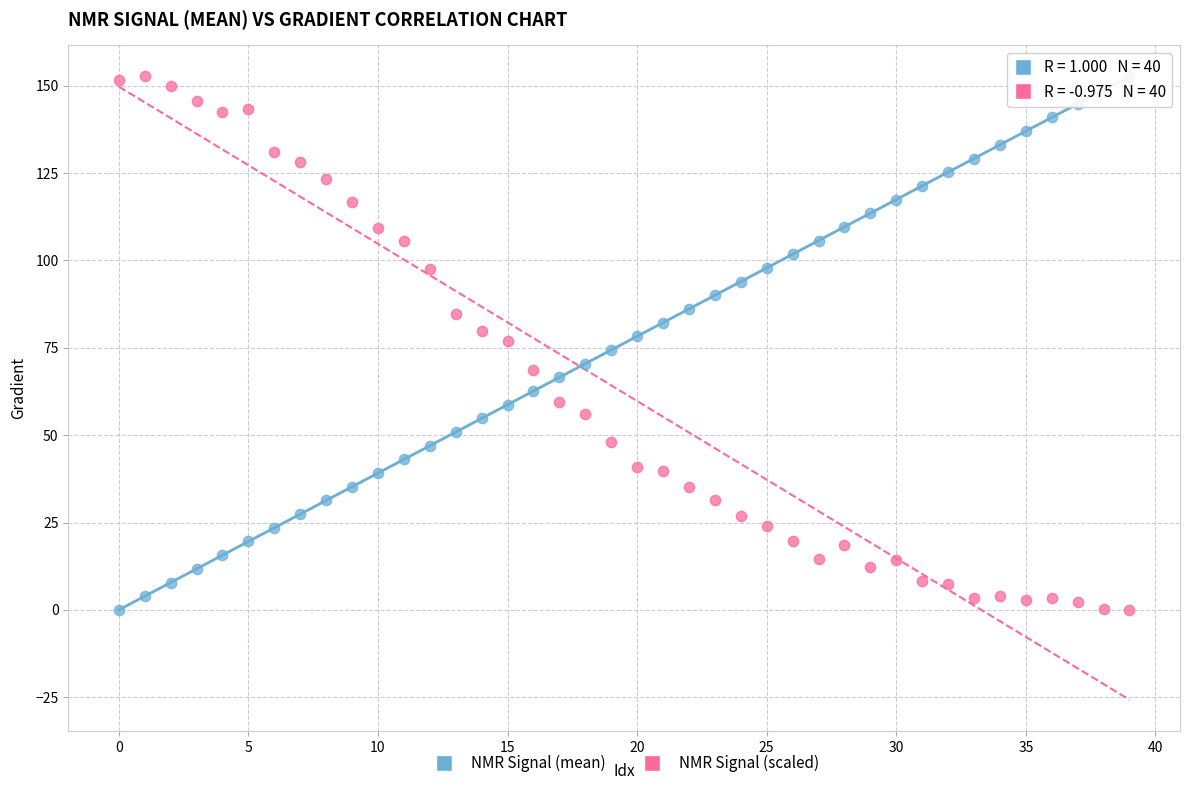

Across all data points, what is the range of Y values (max minus min)?

152.6